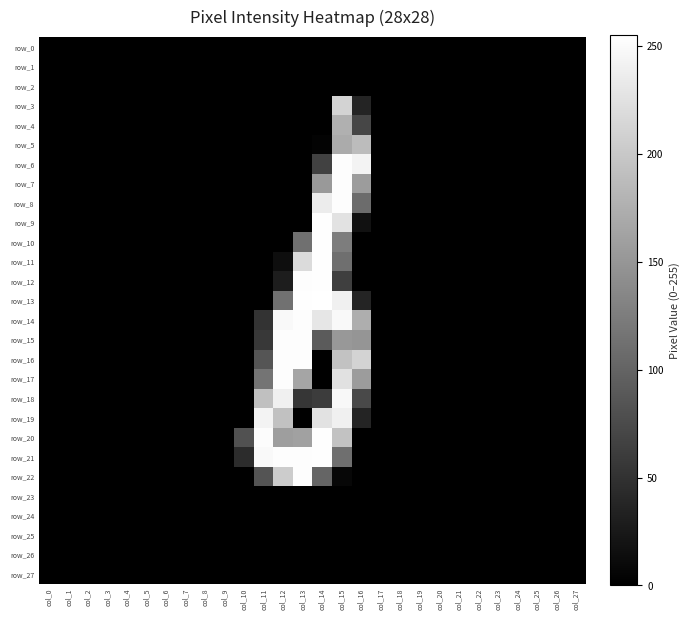

How many data points in row_9 are above 0?

3